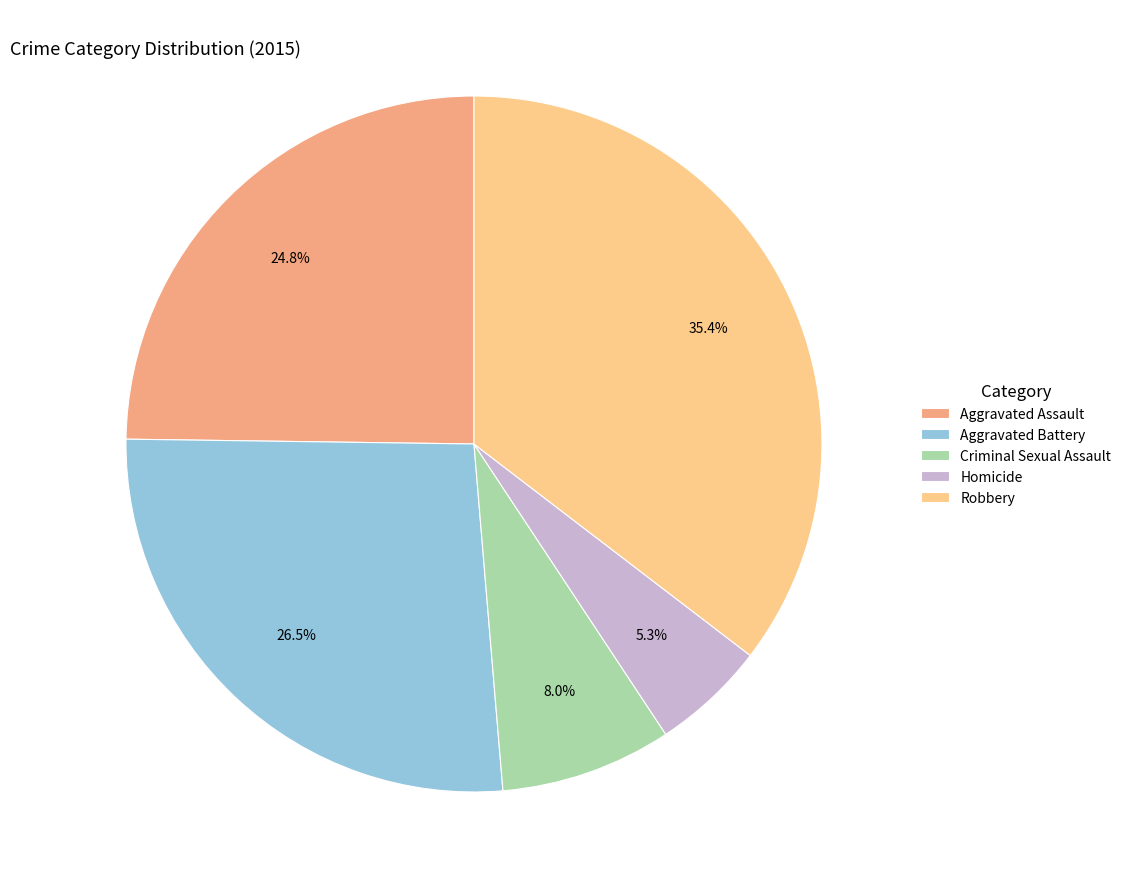

Approximately how many times larger is the value at Robbery compared to Aggravated Battery?

1.3